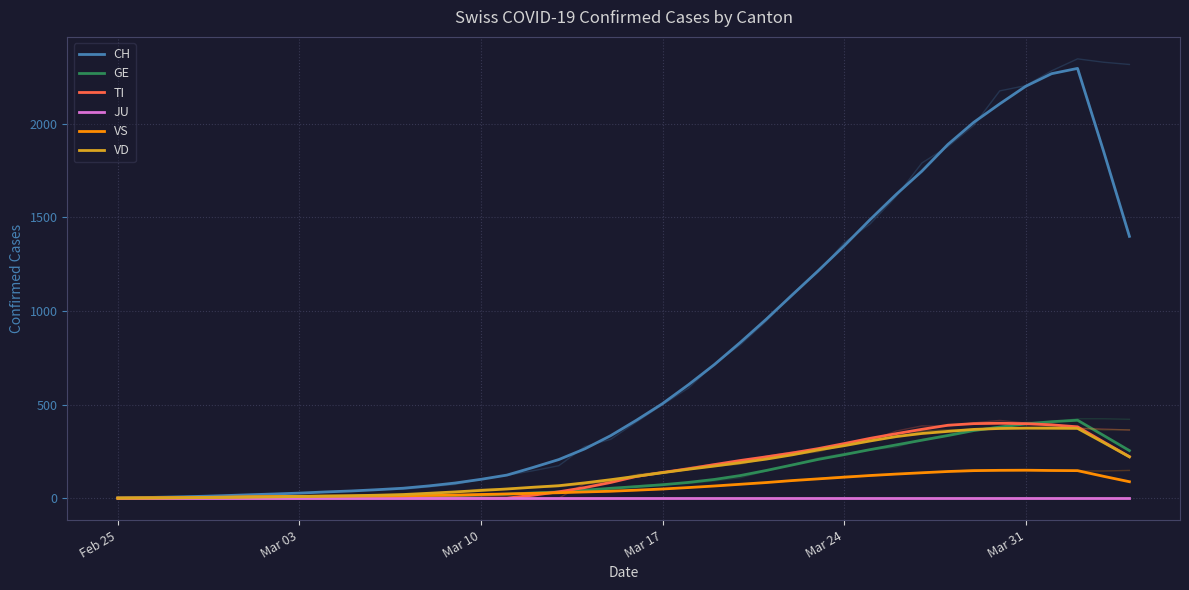

True or false: VS has more than 1 points higher than both neighbors.

False